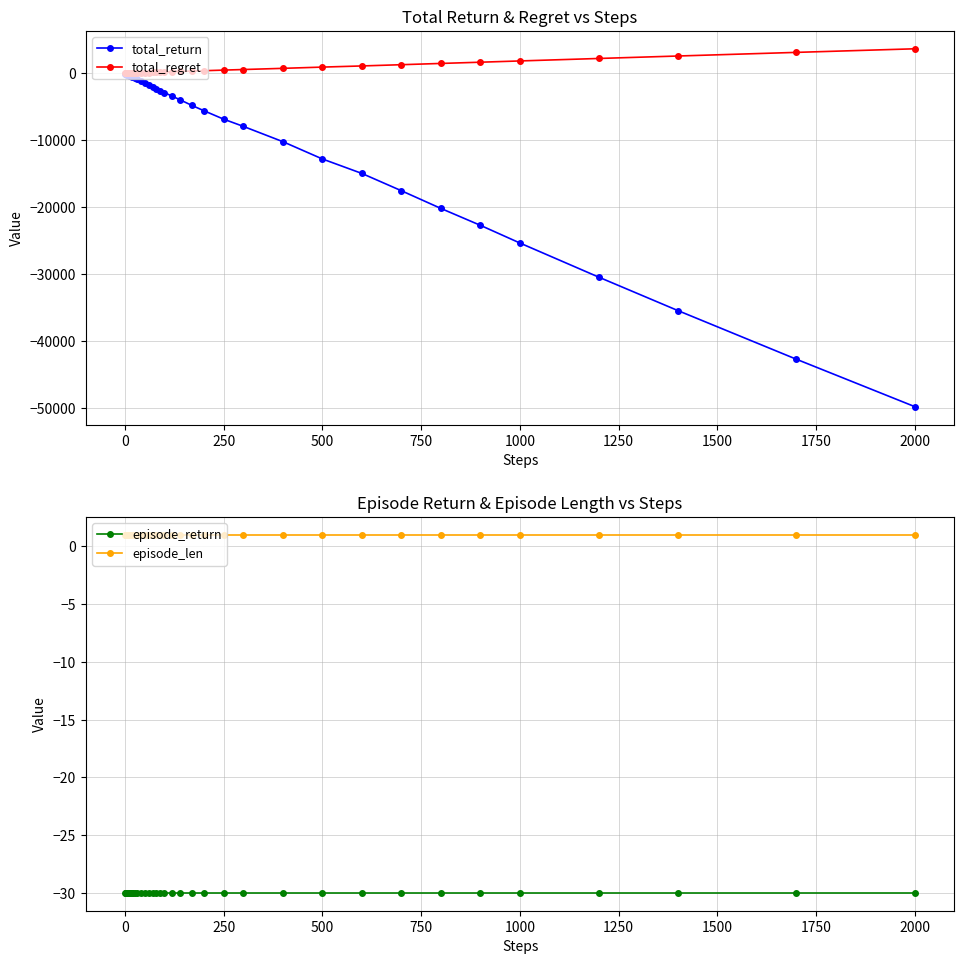

What is the highest value of the episode_return series?

-30